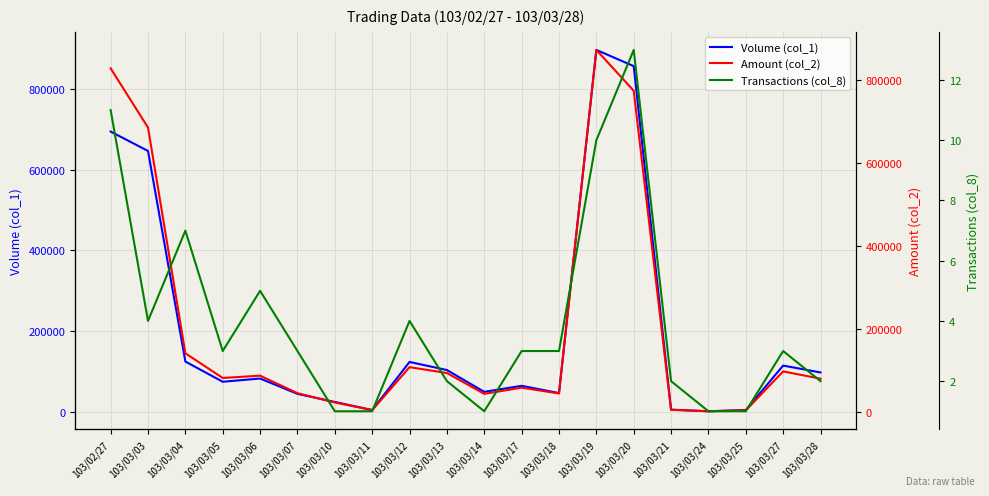

What value does the Volume (col_1) series have at 103/03/14, to the nearest 50?

50000